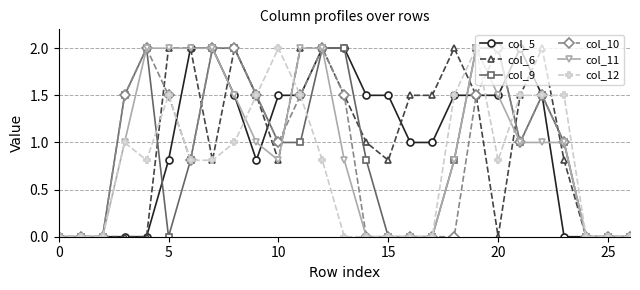

What is the maximum value for col_6?

2.0